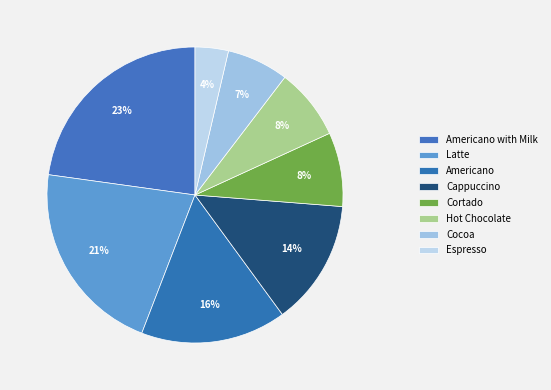

Count the number of slices in the pie.

8